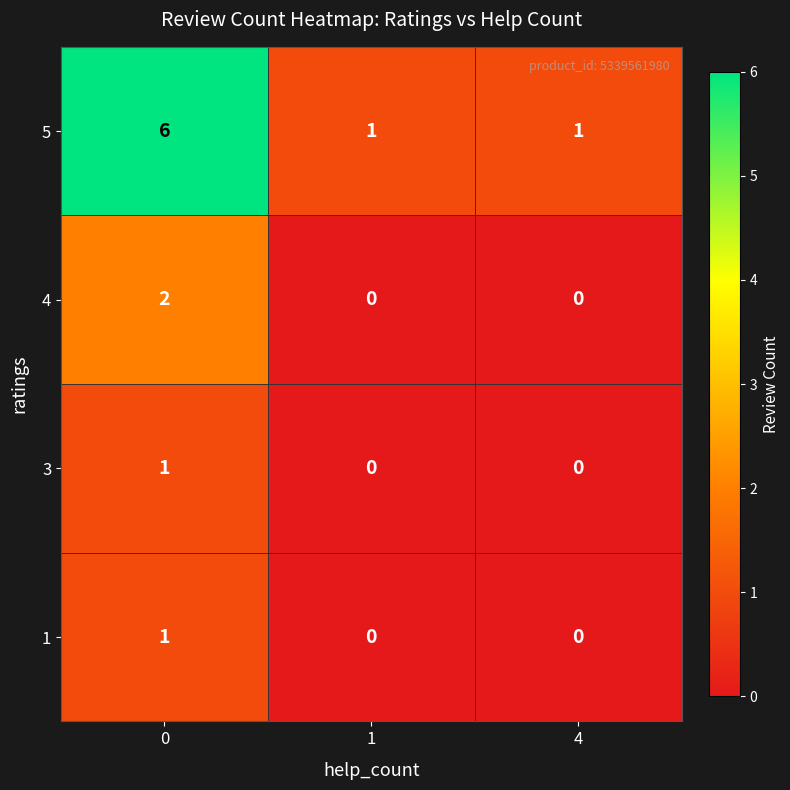

Is the value of 4 at 0 greater than the value of 5 at 1?

Yes